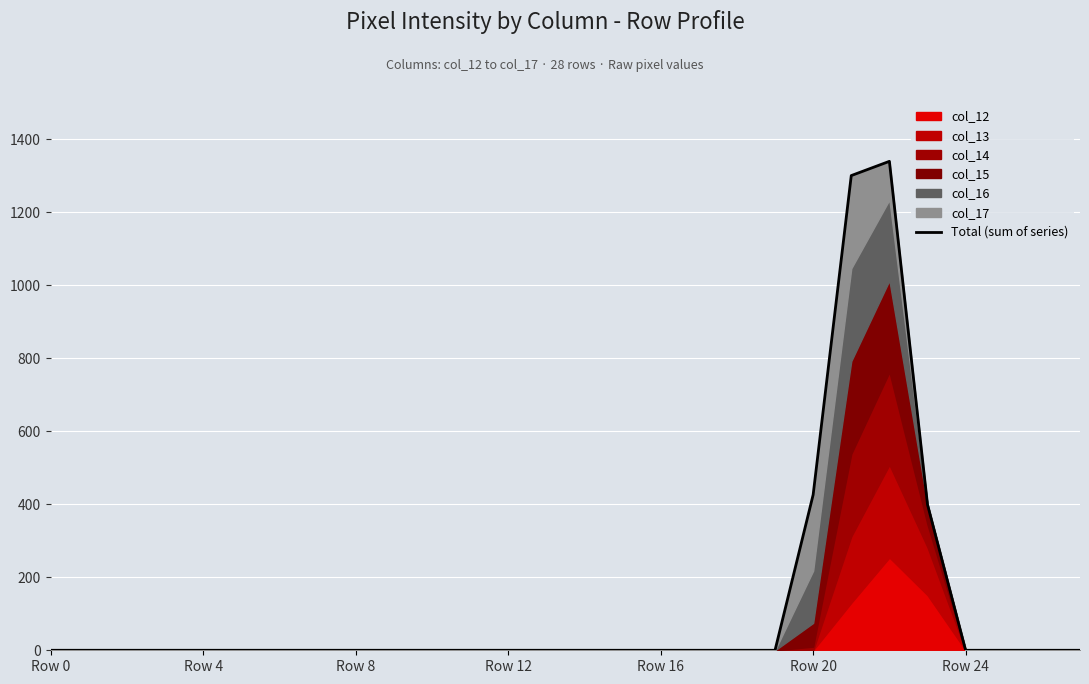

What position from the right is Row 20?

8